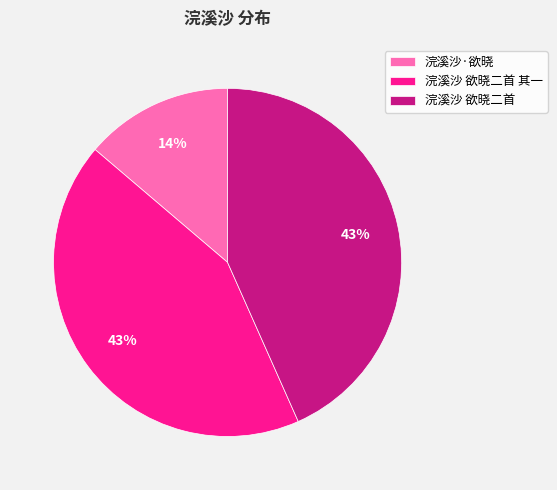

How many slices are in this pie chart?

3